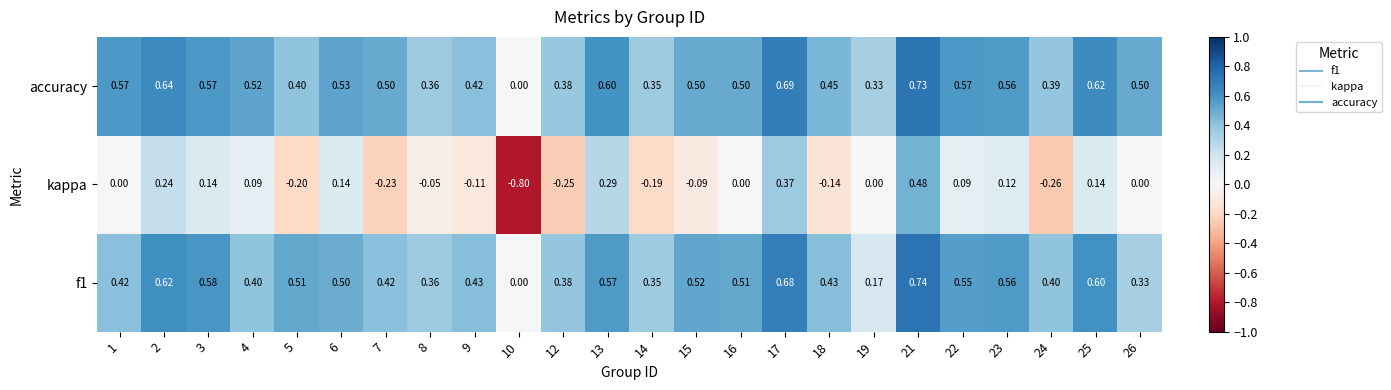

How many series are shown in this chart?

3